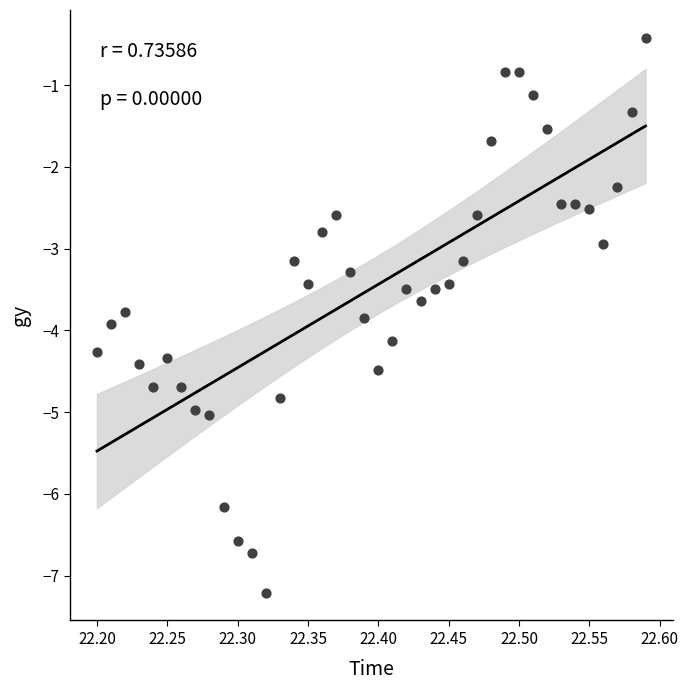

What is the range of Y values (max minus min)?

6.8